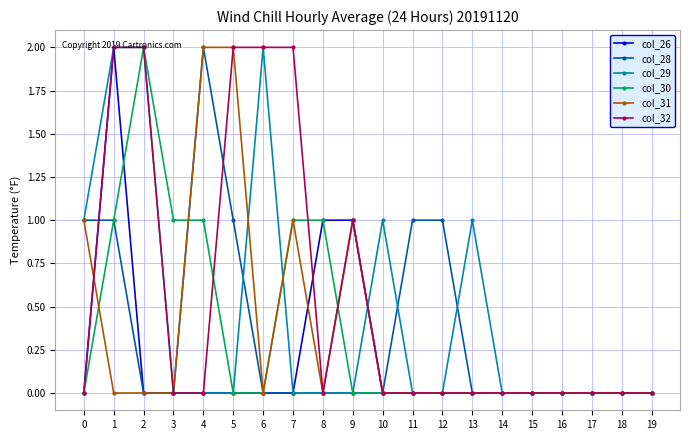

Is this an area chart (filled region under the line)?

No